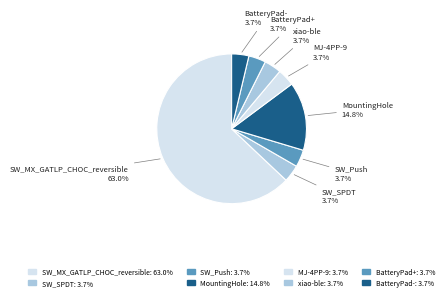

What is the total percentage of BatteryPad+ and MountingHole?

18.5%